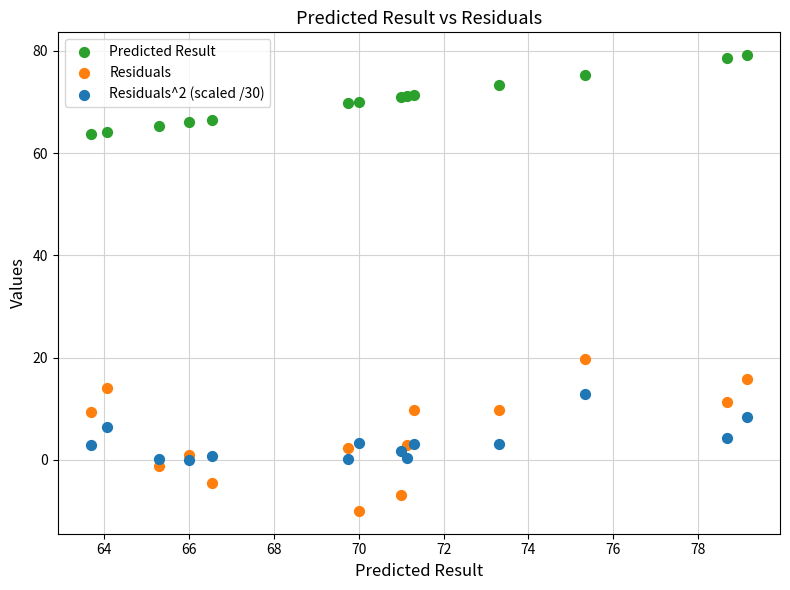

What are all the series names shown in the legend?

Predicted Result, Residuals, Residuals^2 (scaled /30)